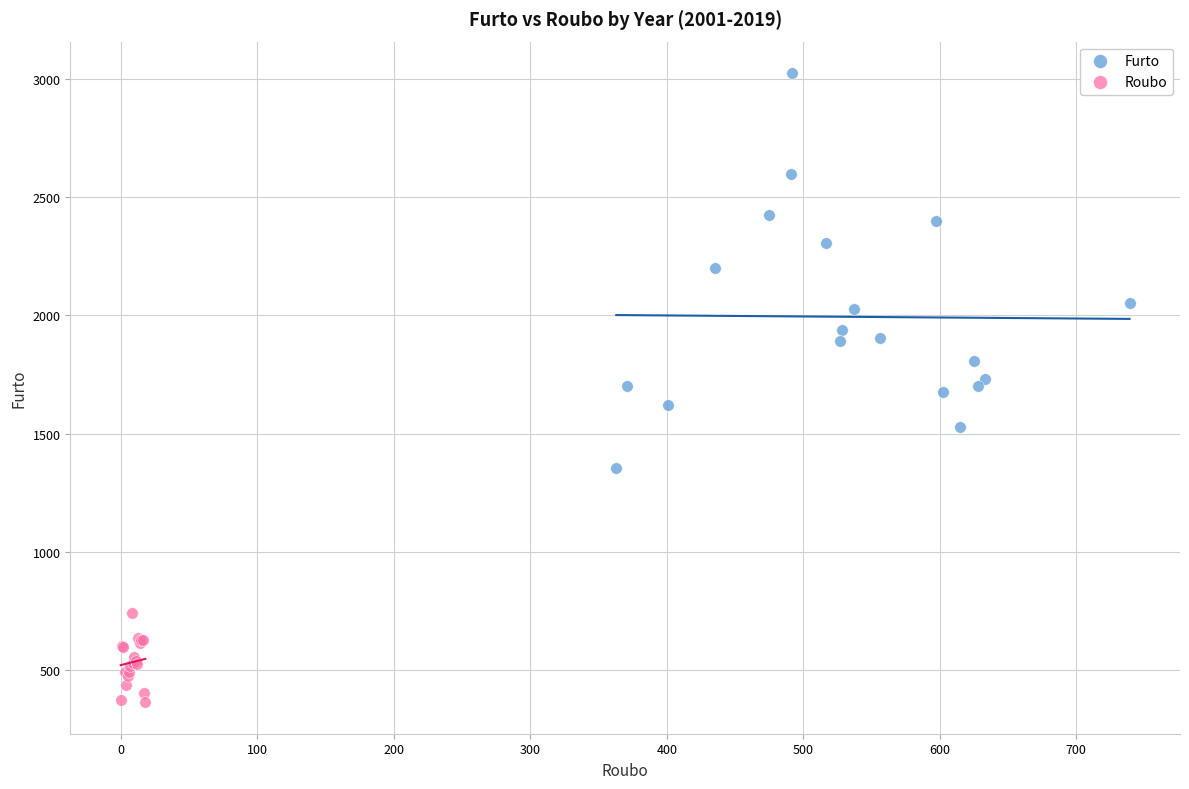

Which series contains the highest Y value?

Furto